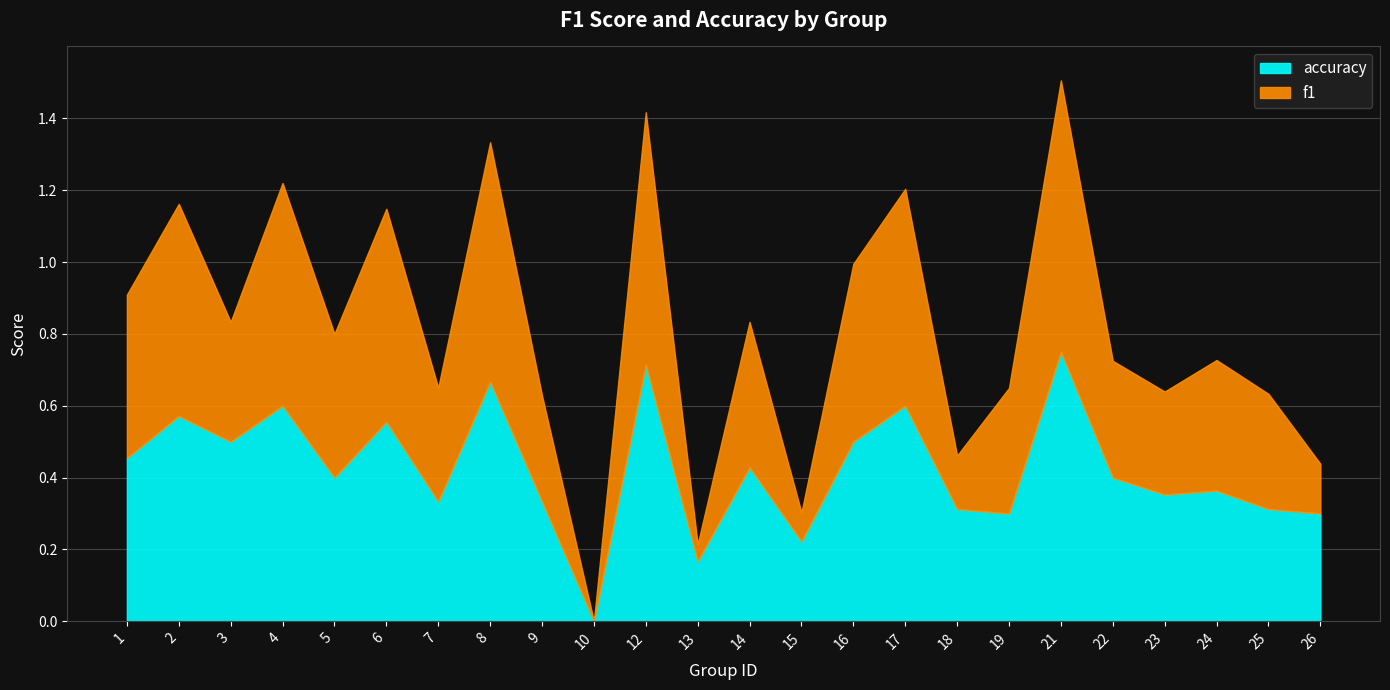

At 17, list the series in order from smallest to largest.

accuracy, f1